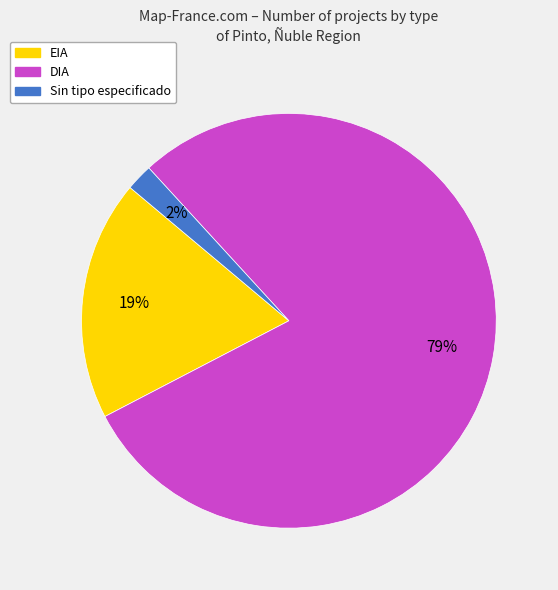

To the nearest percent, what is the average slice percentage?

33%